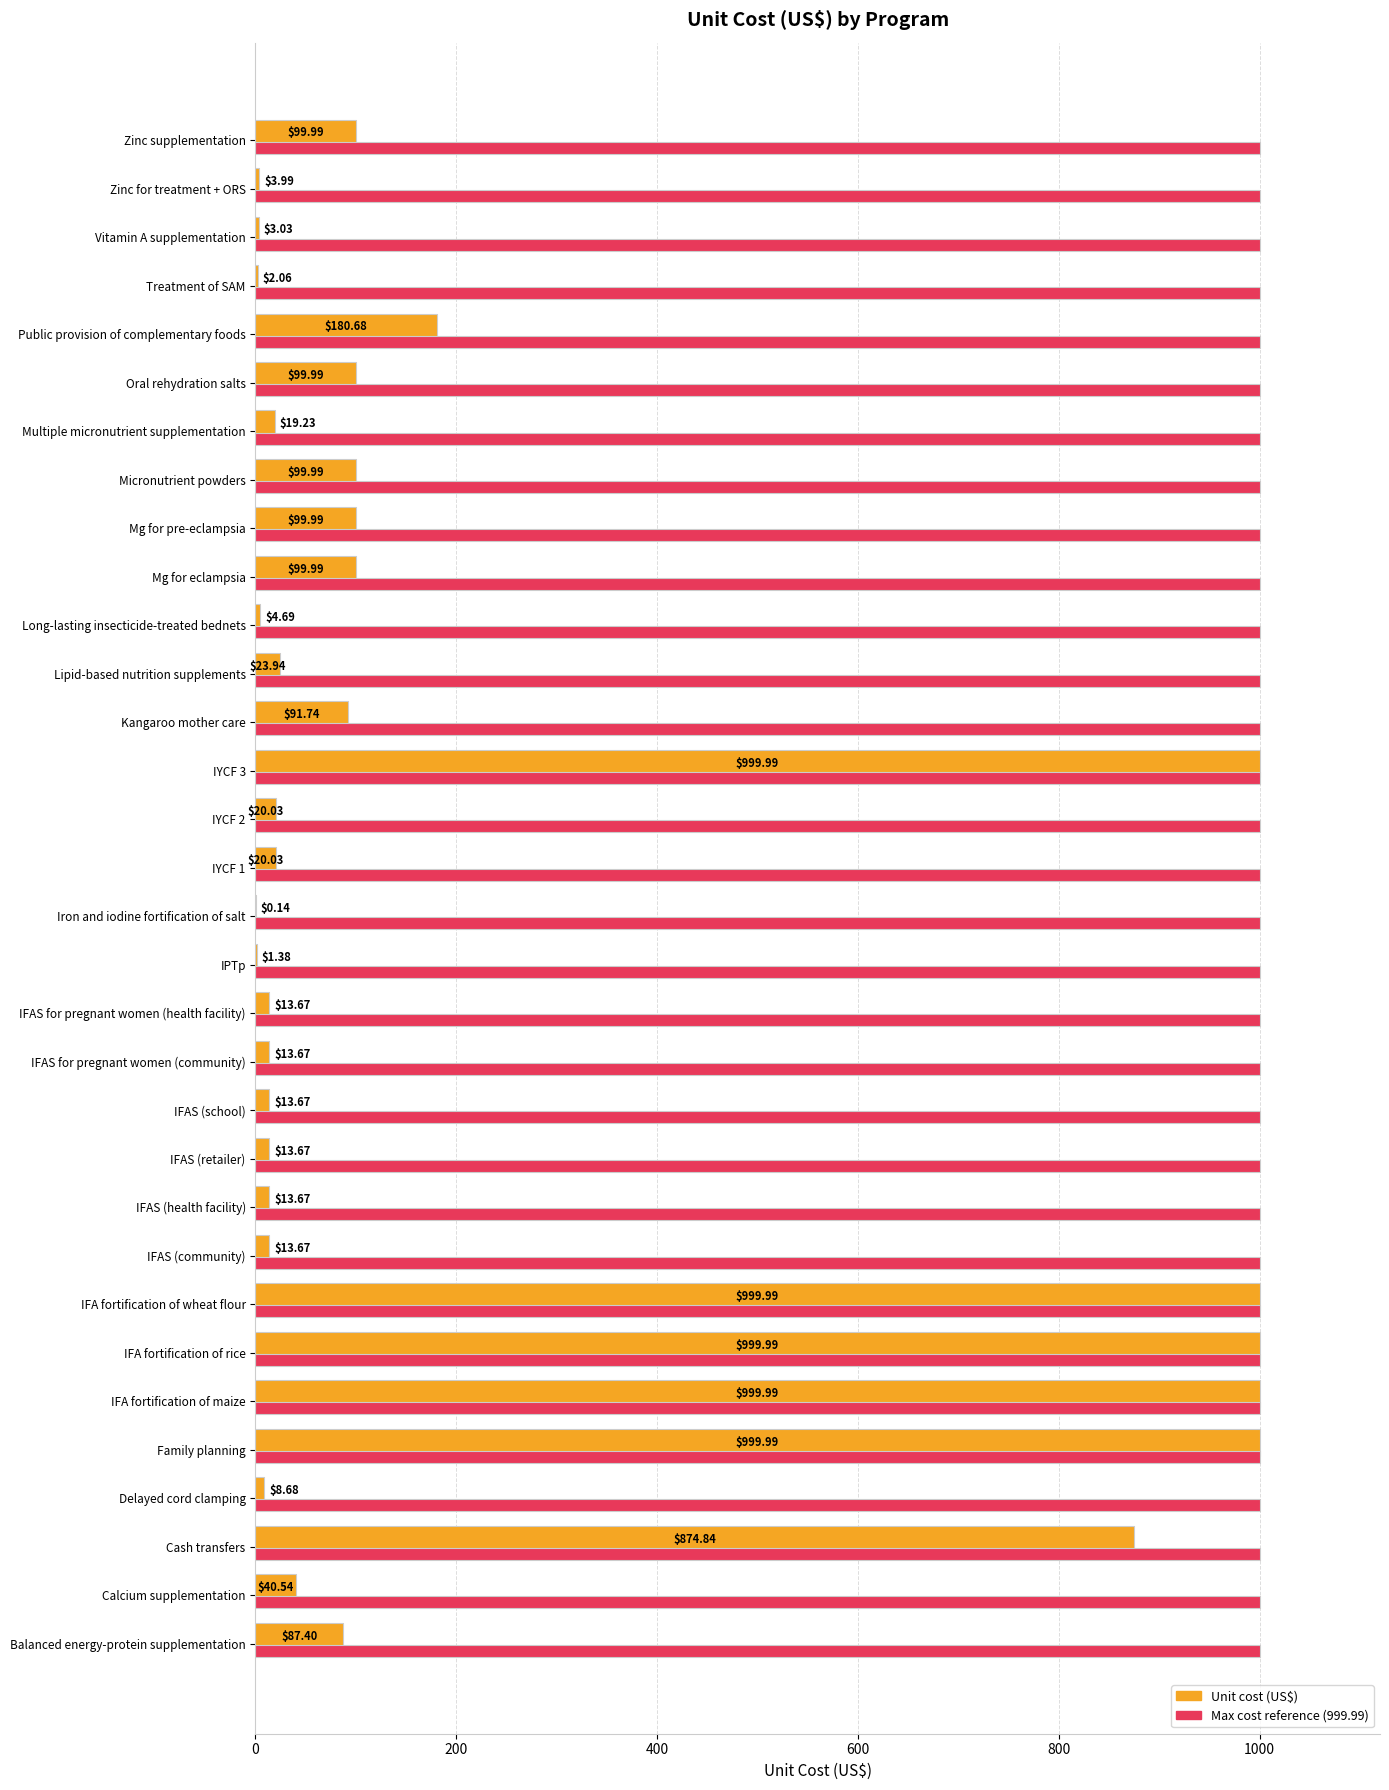

Which series has the largest total across all categories?

Max cost reference (999.99)